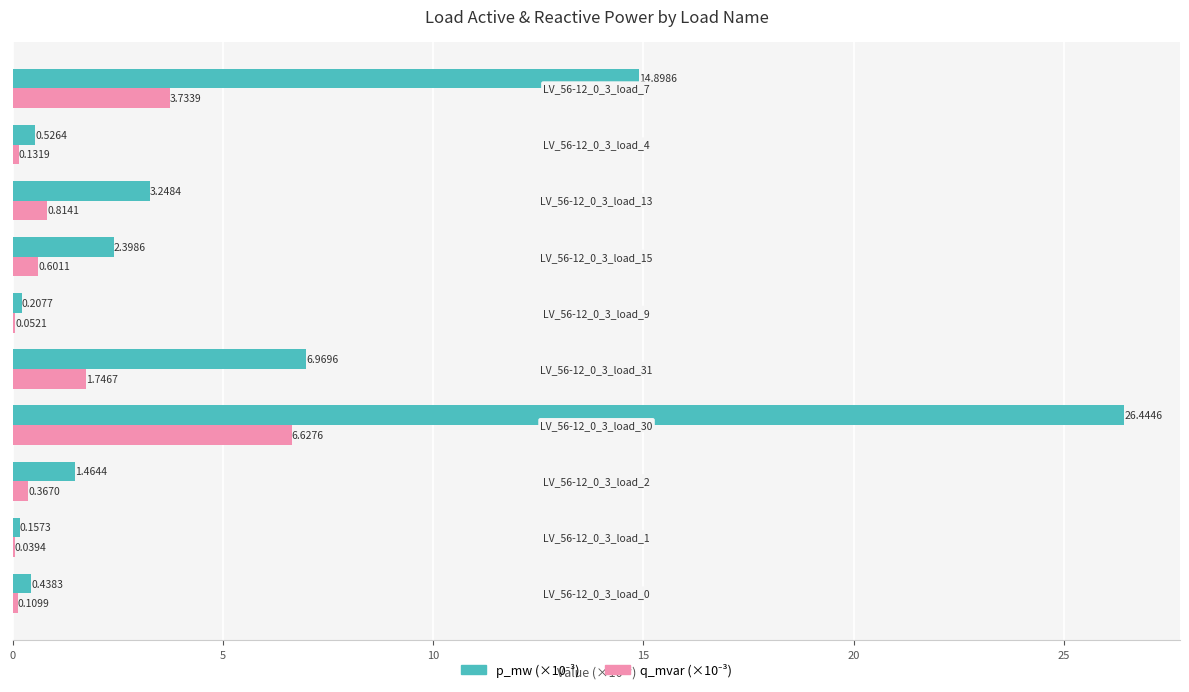

Reading right to left, what are all the values shown in this chart?

p_mw (×10⁻³): 14.9	0.5	3.2	2.4	0.2	7.0	26.4	1.5	0.2	0.4
q_mvar (×10⁻³): 3.7	0.1	0.8	0.6	0.1	1.7	6.6	0.4	0.0	0.1